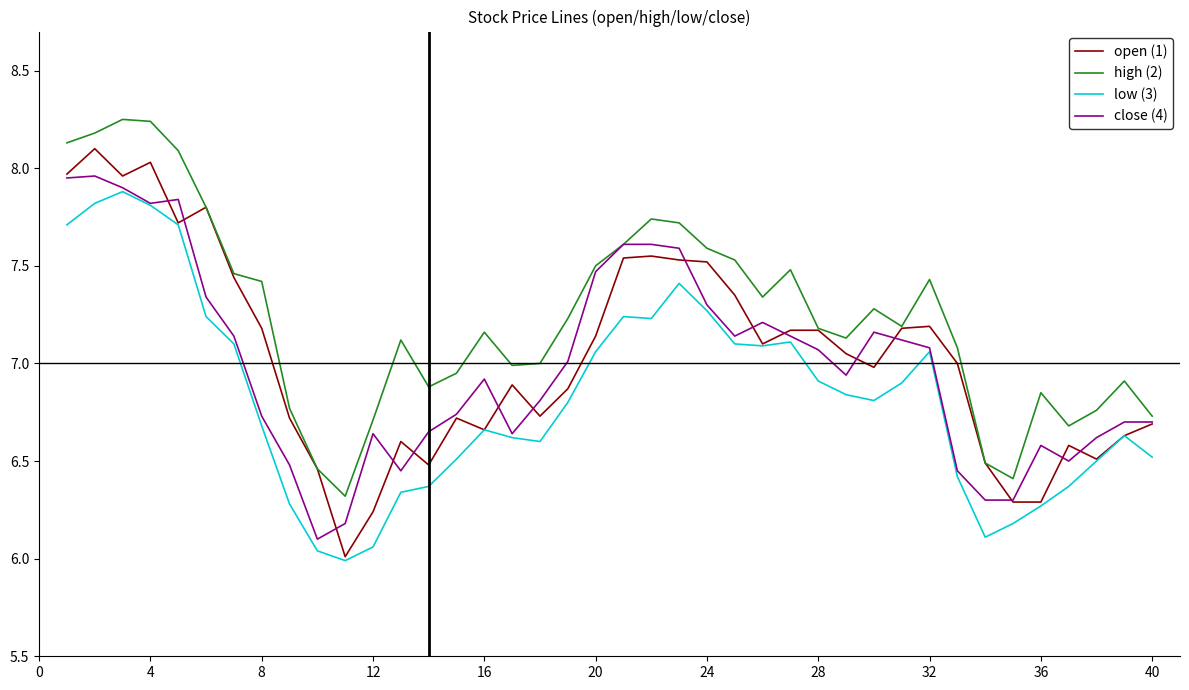

What is the highest value of the open (1) series?

8.1